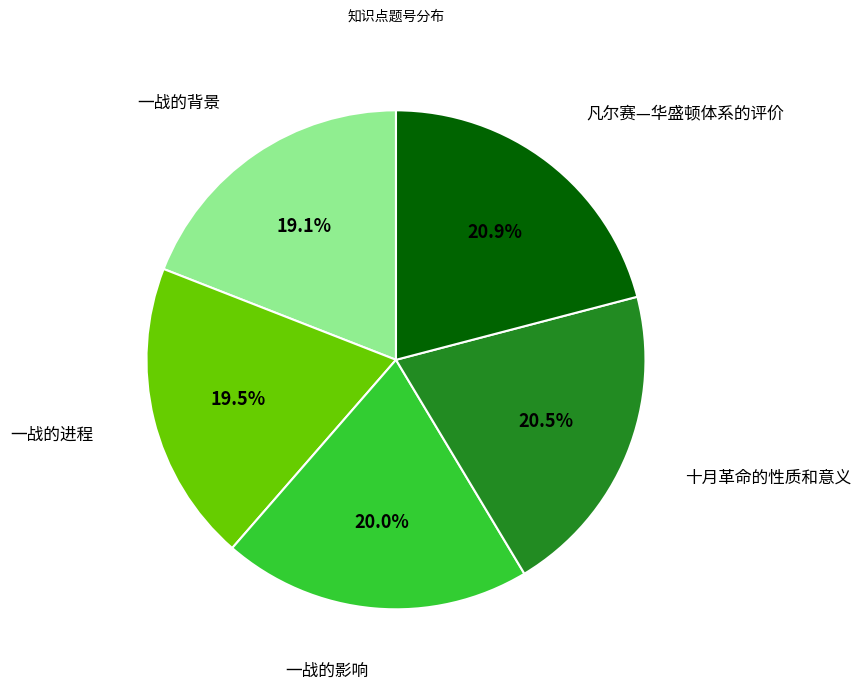

Does any single category account for the majority?

No